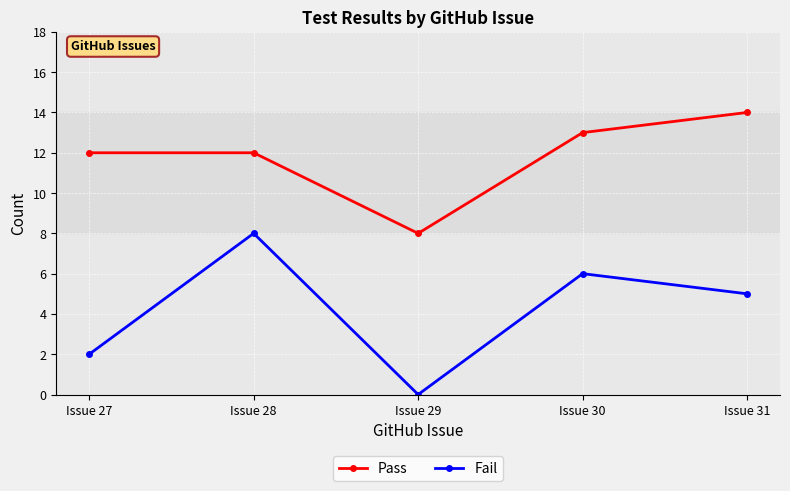

What is the sum of the Fail values at Issue 28 and Issue 27?

10